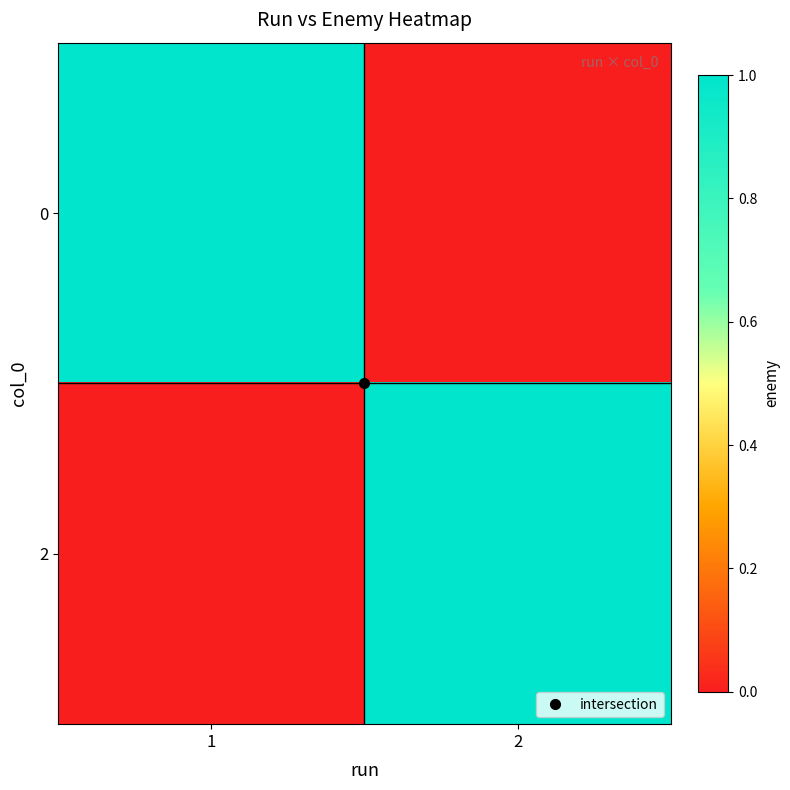

Which has a higher value, 2 or 1?

1